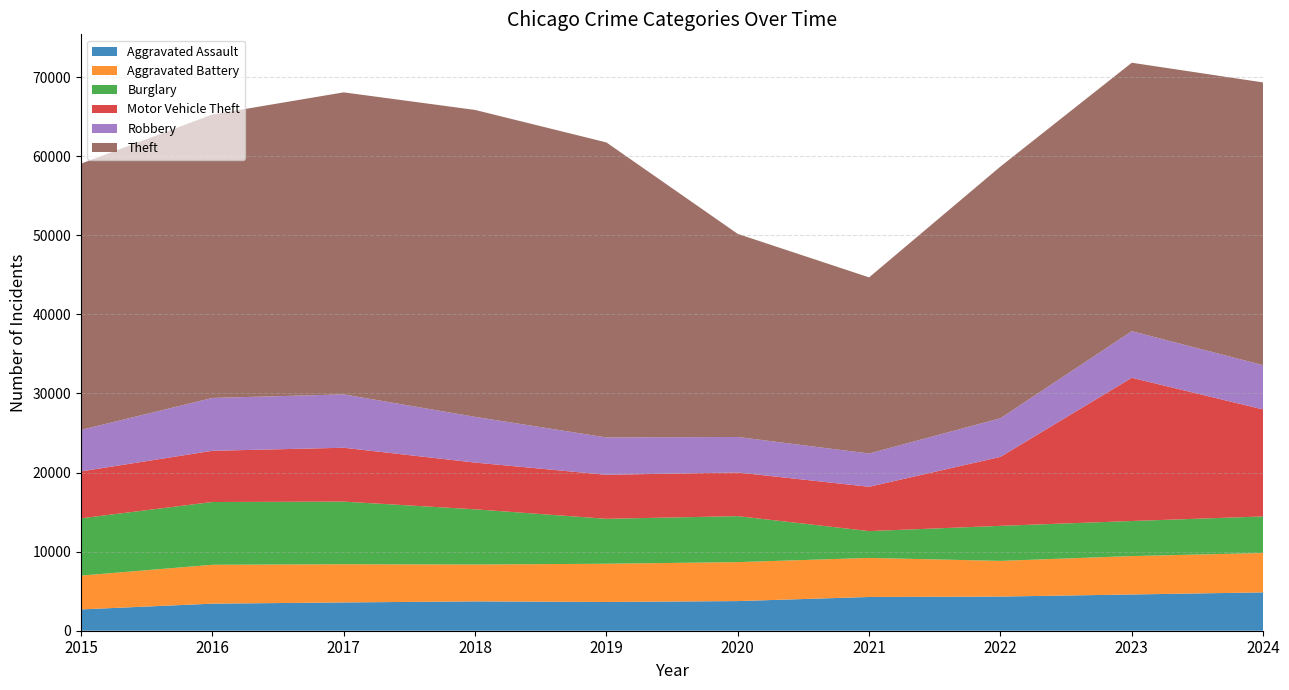

Reading left to right, transcribe all the data shown in this chart.

Aggravated Assault: 2015=2695	2016=3421	2017=3576	2018=3710	2019=3635	2020=3749	2021=4266	2022=4319	2023=4583	2024=4848
Aggravated Battery: 2015=4275	2016=4918	2017=4830	2018=4663	2019=4834	2020=4925	2021=4941	2022=4512	2023=4855	2024=4980
Burglary: 2015=7246	2016=7936	2017=7919	2018=6979	2019=5683	2020=5815	2021=3391	2022=4430	2023=4436	2024=4623
Motor Vehicle Theft: 2015=5930	2016=6478	2017=6813	2018=5909	2019=5566	2020=5523	2021=5603	2022=8721	2023=18109	2024=13528
Robbery: 2015=5251	2016=6682	2017=6748	2018=5784	2019=4720	2020=4487	2021=4208	2022=4887	2023=5893	2024=5598
Theft: 2015=33664	2016=35842	2017=38190	2018=38809	2019=37308	2020=25680	2021=22271	2022=31826	2023=33946	2024=35754